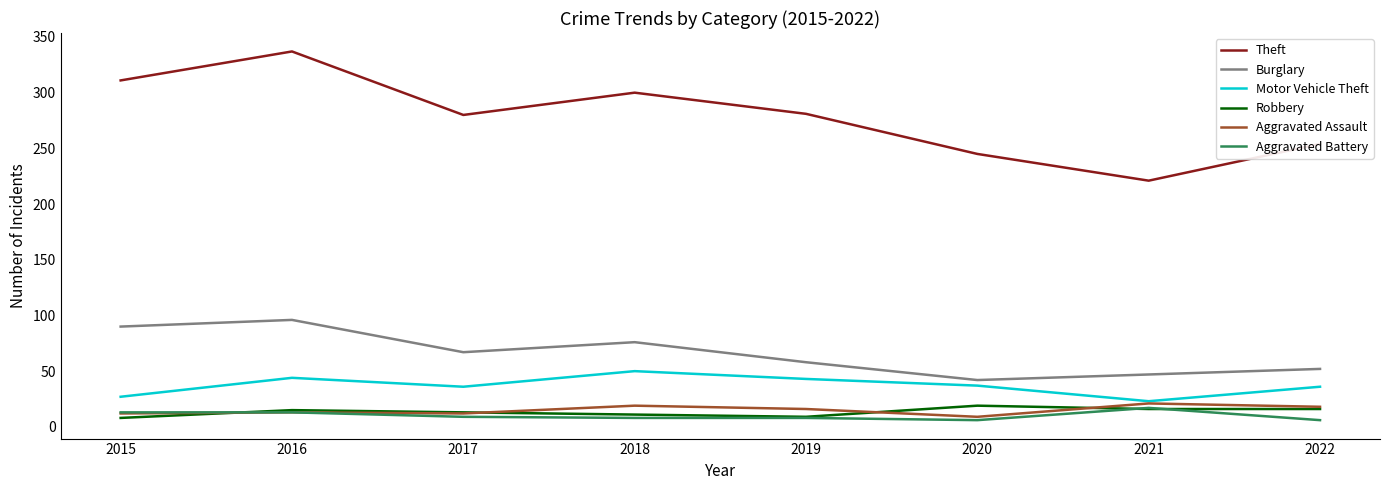

What is the difference between the Burglary values at 2018 and 2019?

18